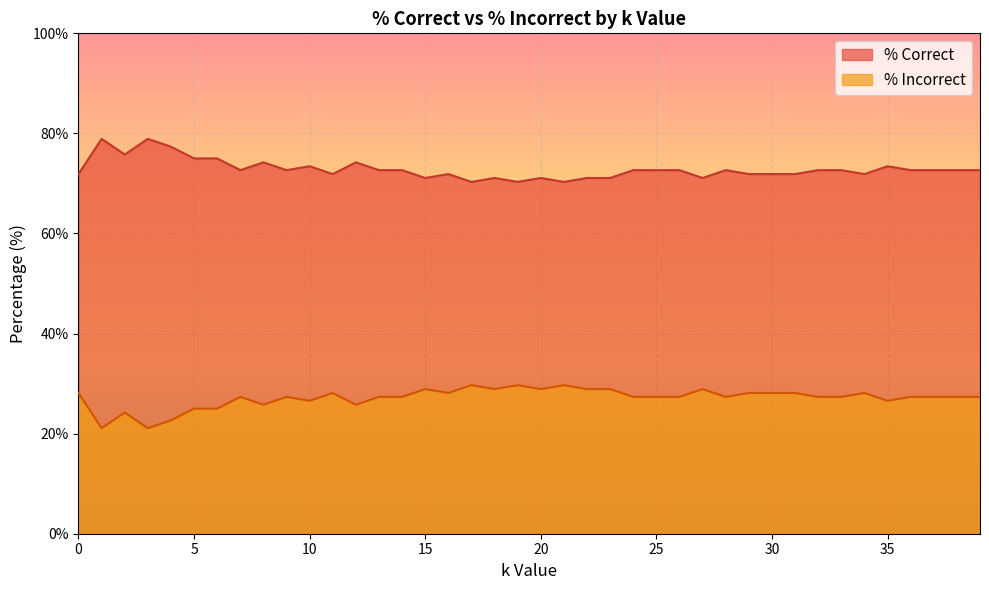

Reading left to right, transcribe all the data shown in this chart.

% Correct: 0=71.9	1=78.9	2=75.8	3=78.9	4=77.3	5=75.0	6=75.0	7=72.7	8=74.2	9=72.7	10=73.4	11=71.9	12=74.2	13=72.7	14=72.7	15=71.1	16=71.9	17=70.3	18=71.1	19=70.3	20=71.1	21=70.3	22=71.1	23=71.1	24=72.7	25=72.7	26=72.7	27=71.1	28=72.7	29=71.9	30=71.9	31=71.9	32=72.7	33=72.7	34=71.9	35=73.4	36=72.7	37=72.7	38=72.7	39=72.7
% Incorrect: 0=28.1	1=21.1	2=24.2	3=21.1	4=22.7	5=25.0	6=25.0	7=27.3	8=25.8	9=27.3	10=26.6	11=28.1	12=25.8	13=27.3	14=27.3	15=28.9	16=28.1	17=29.7	18=28.9	19=29.7	20=28.9	21=29.7	22=28.9	23=28.9	24=27.3	25=27.3	26=27.3	27=28.9	28=27.3	29=28.1	30=28.1	31=28.1	32=27.3	33=27.3	34=28.1	35=26.6	36=27.3	37=27.3	38=27.3	39=27.3